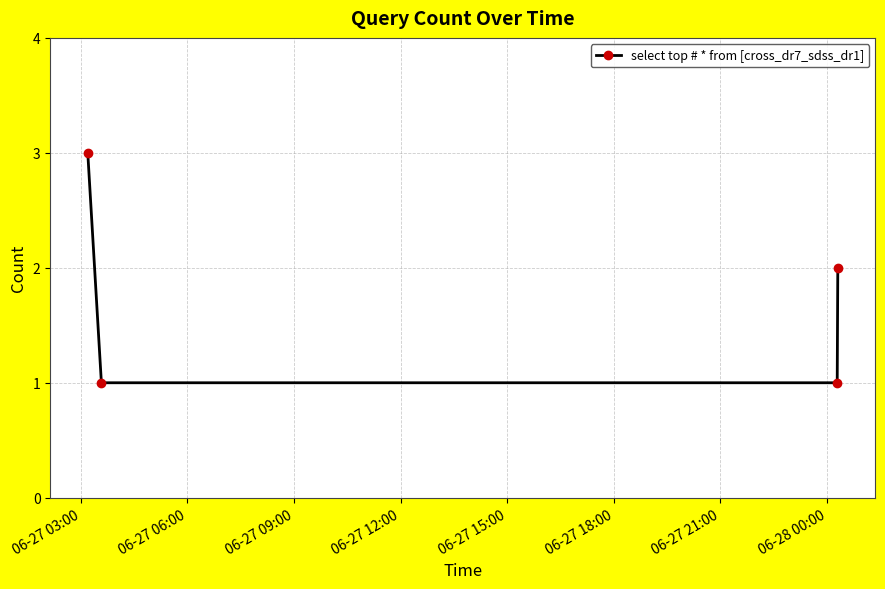

What is the value of the 4th point from the left?

2